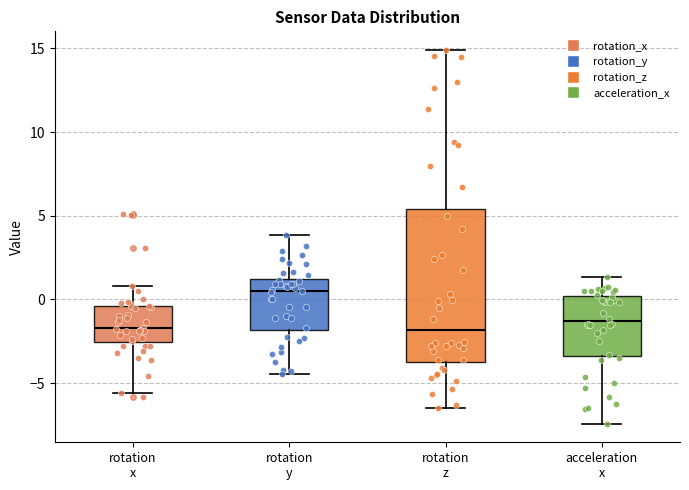

Comparing the boxes themselves (not the whiskers), which one is the tallest?

rotation z